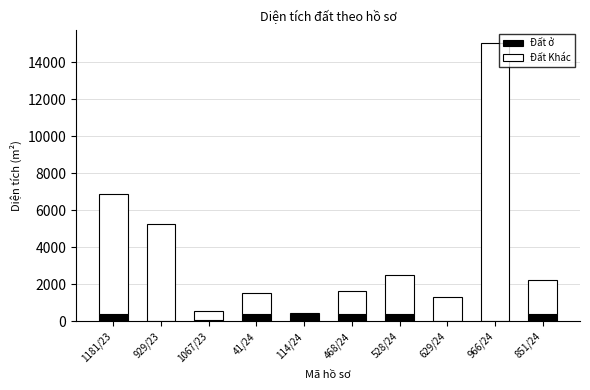

At which category is the sum across all series the highest?

966/24